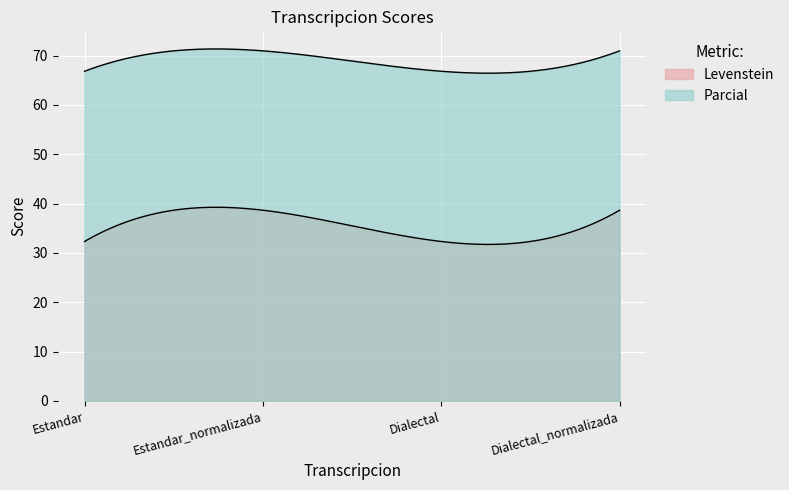

How many interior local valleys does the Levenstein series have?

1